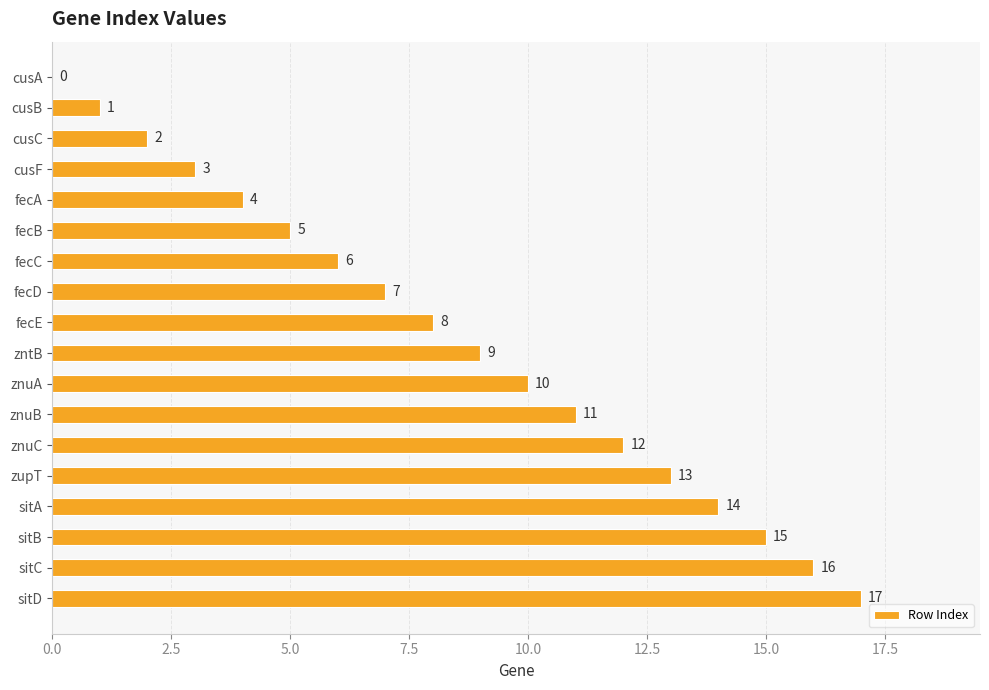

Approximately how many times larger is the value at znuC compared to fecC?

2.0